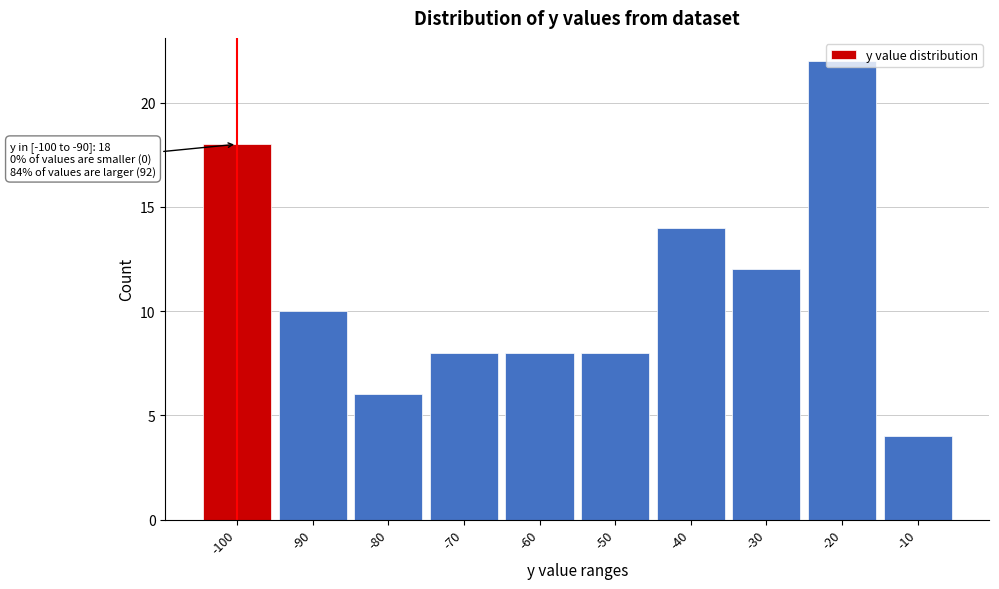

Between -30 and -70, which is larger?

-30